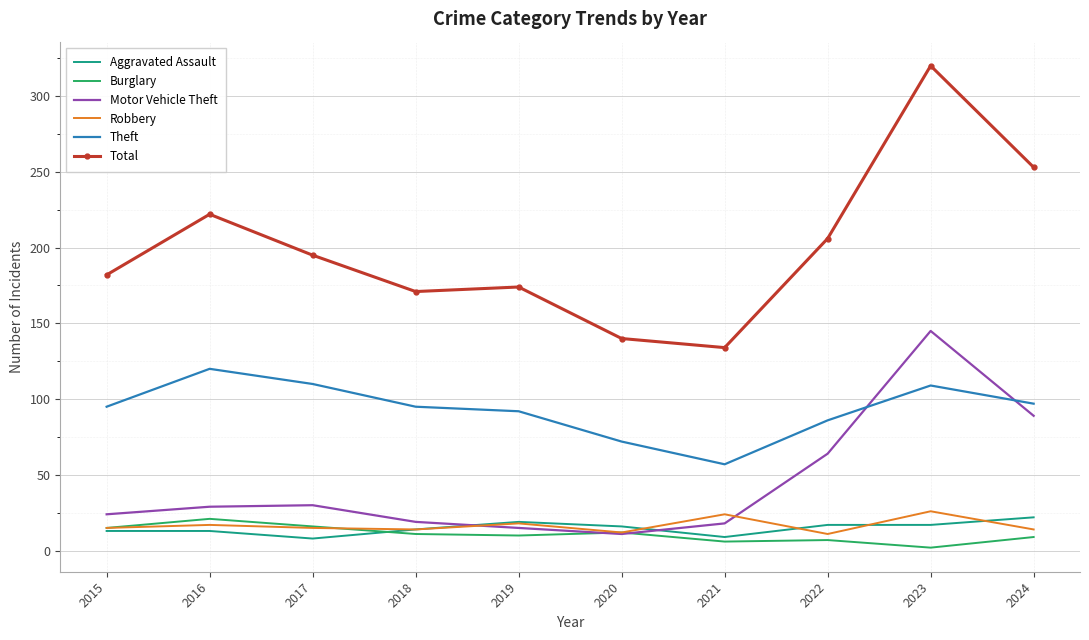

True or false: Total and Aggravated Assault cross at least once.

False